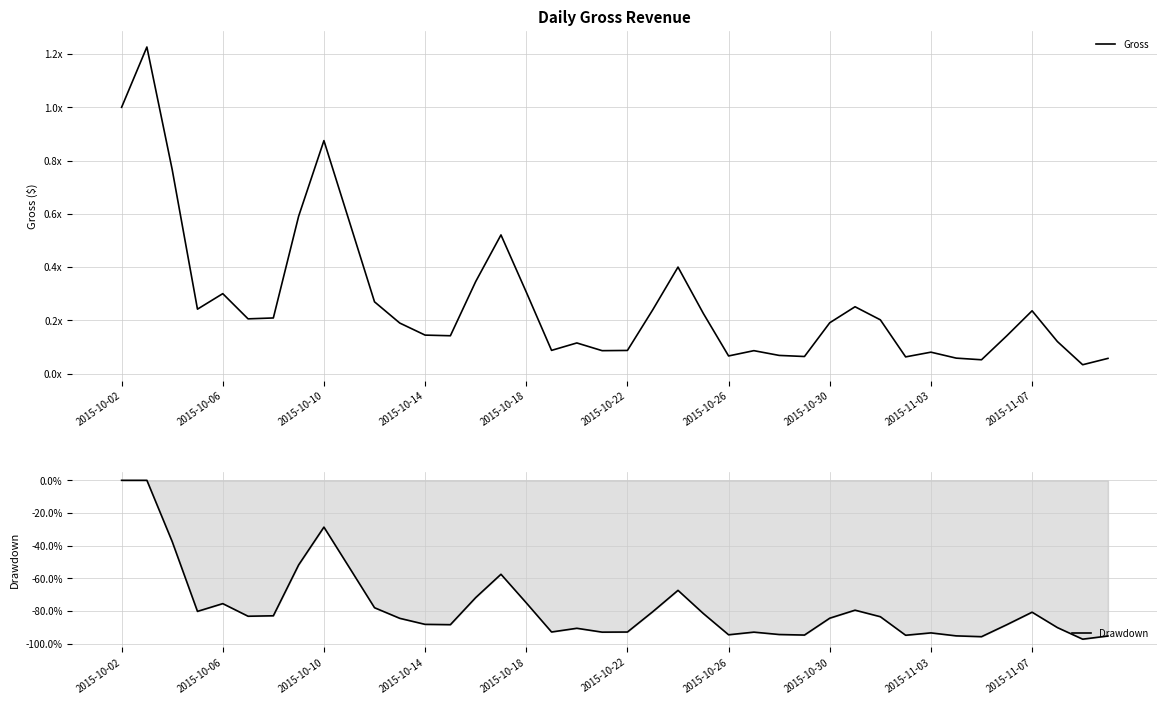

What is the difference between the Drawdown values at 13 and 38?

0.1